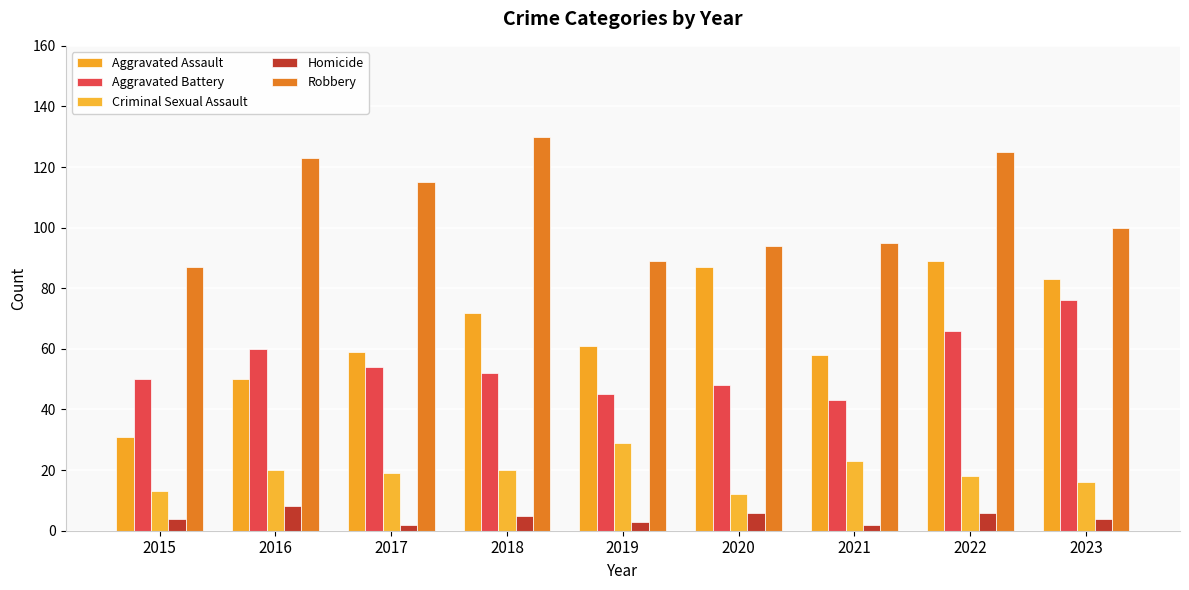

Where is Criminal Sexual Assault nearest to the value 20?

2016